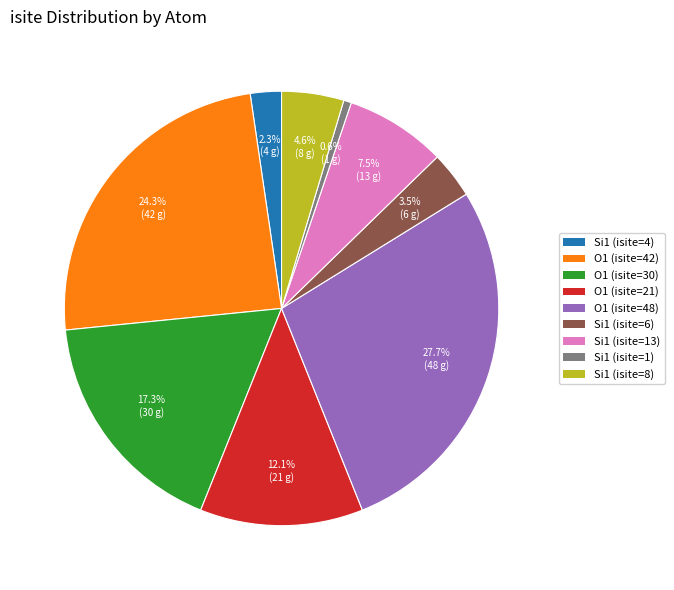

What is the largest slice in the pie chart?

O1 (isite=48)